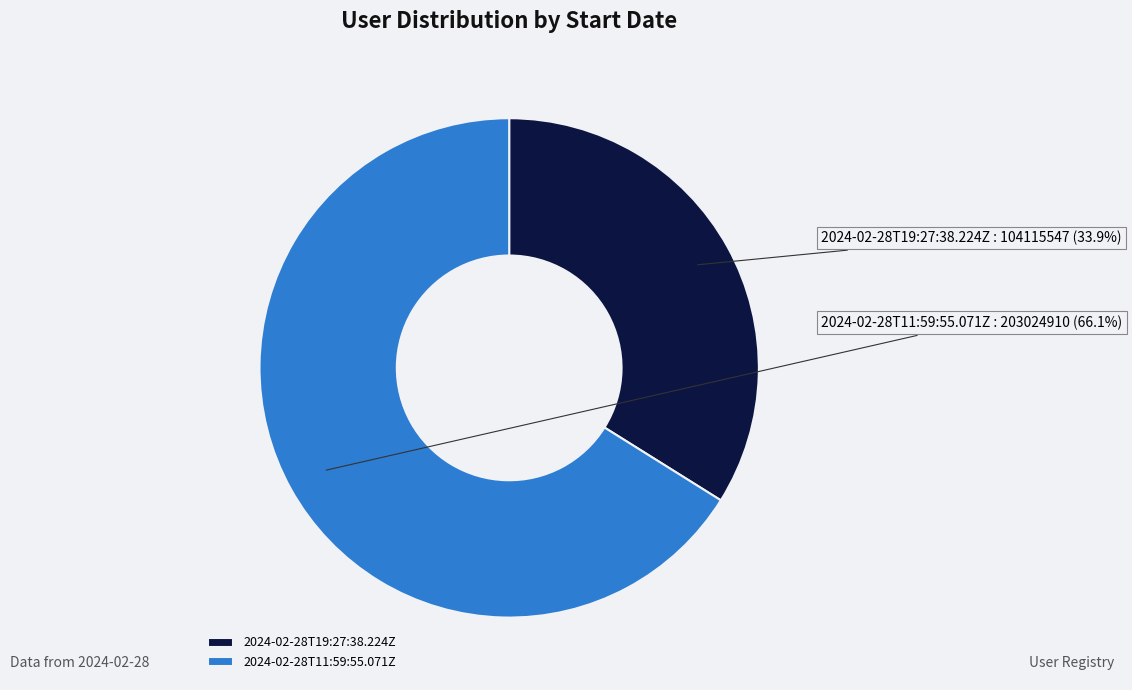

What is the ratio of the value at 2024-02-28T11:59:55.071Z to the value at 2024-02-28T19:27:38.224Z?

1.9